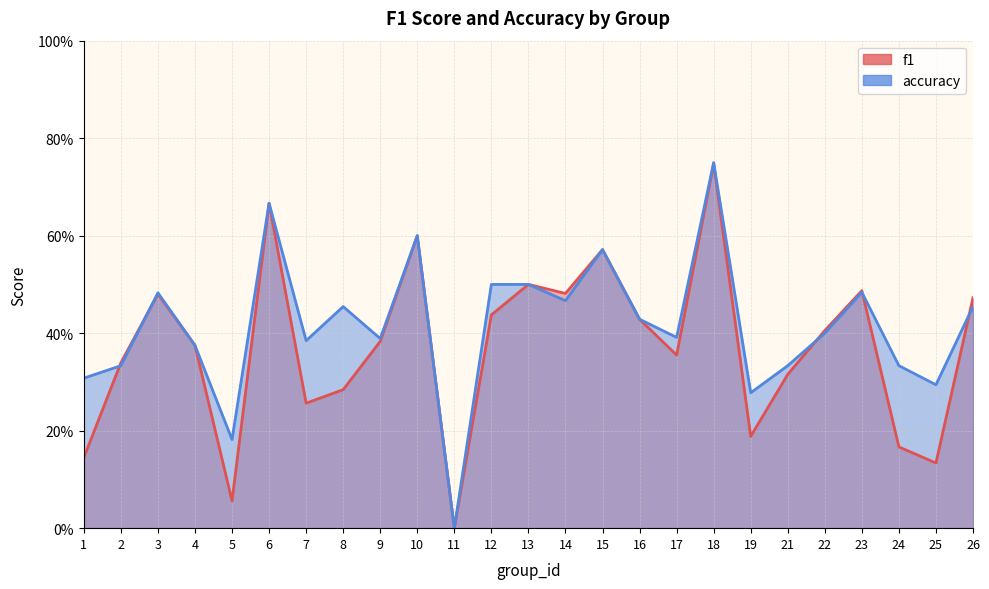

True or false: accuracy has a value of 0.3 at 12.

False